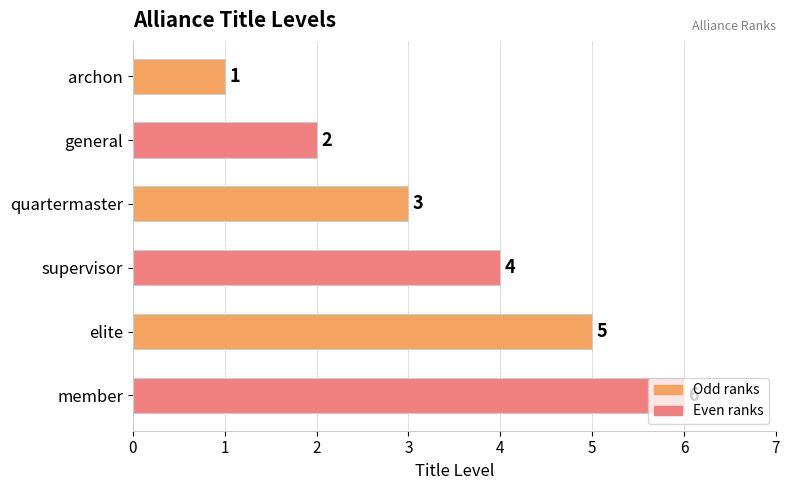

The chart shows a value of 2 at archon. True or false?

False